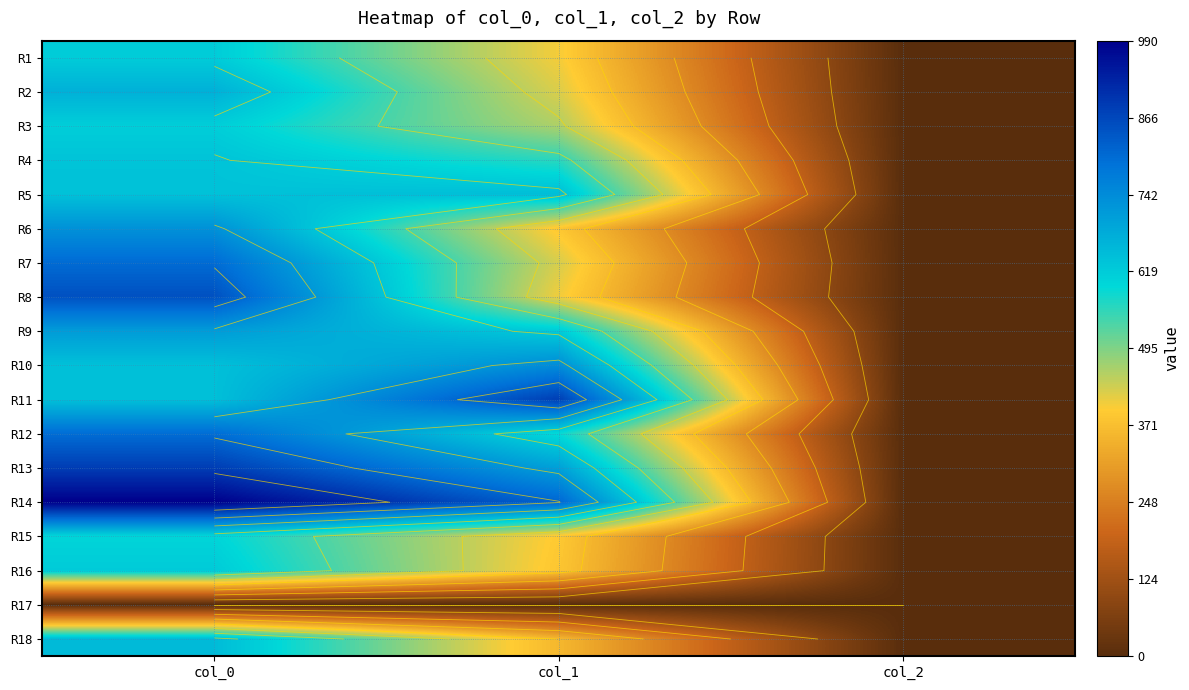

At which label does R3 reach its peak?

col_0